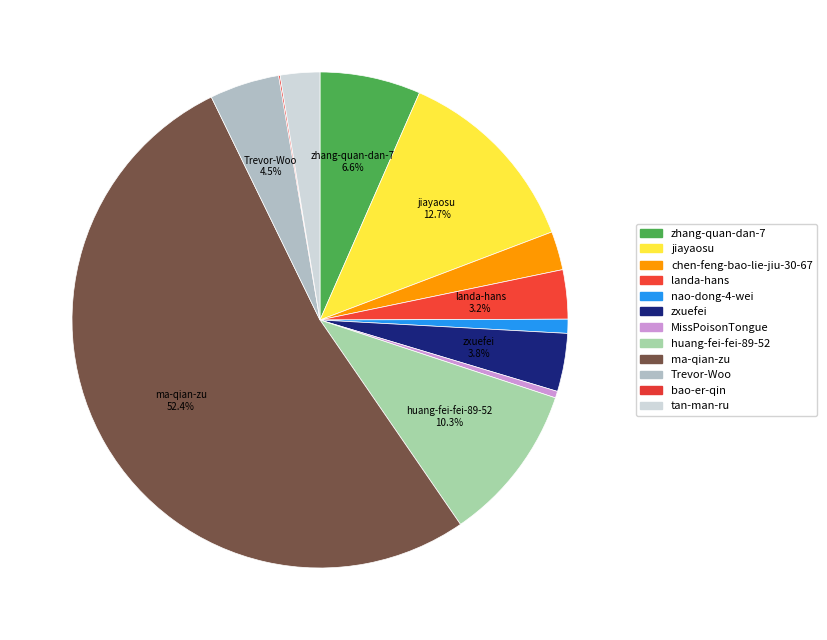

Does landa-hans represent more than half of the total?

No